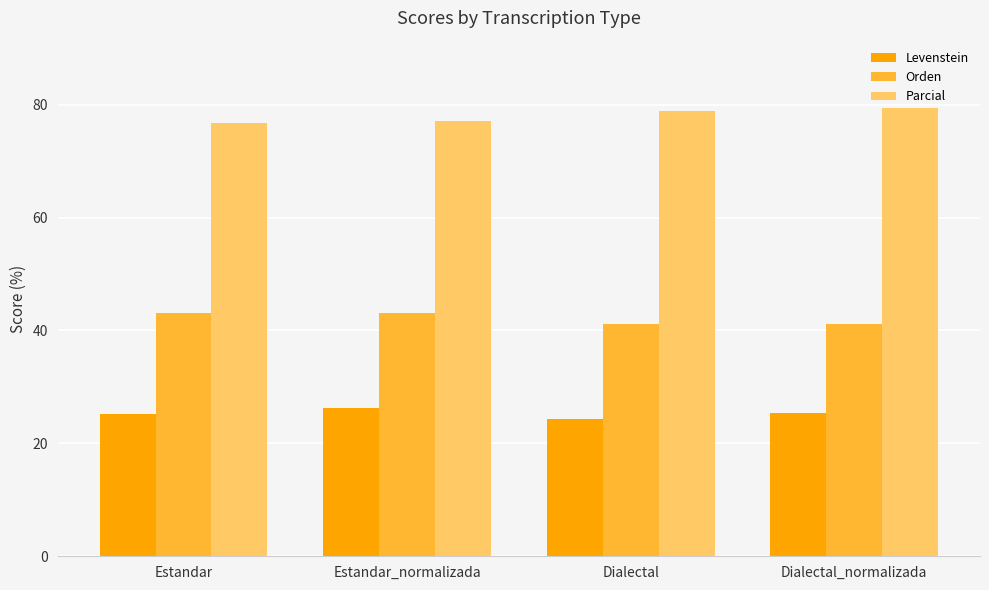

How many values in the Parcial series exceed 78?

2